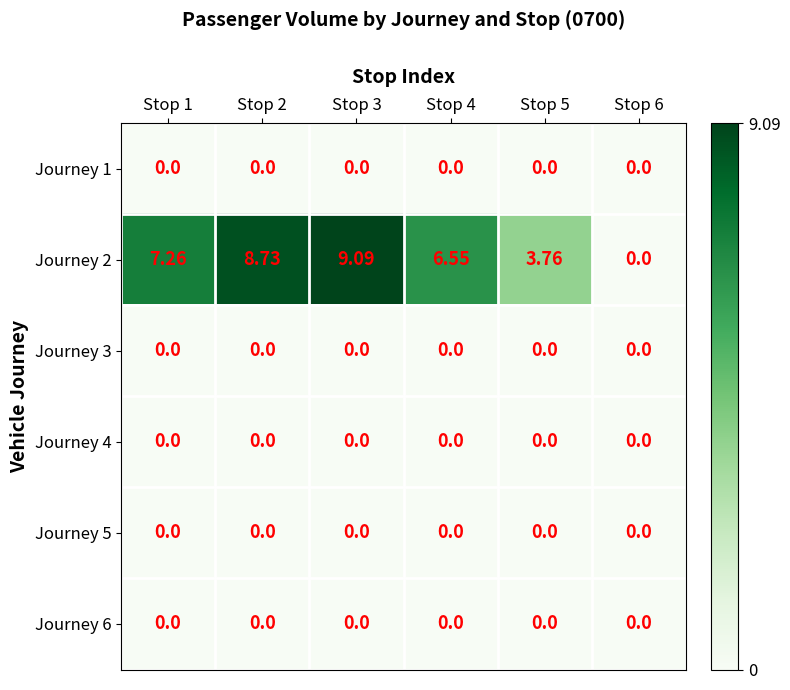

Is the value of Journey 1 at Stop 3 greater than the value of Journey 2 at Stop 2?

No